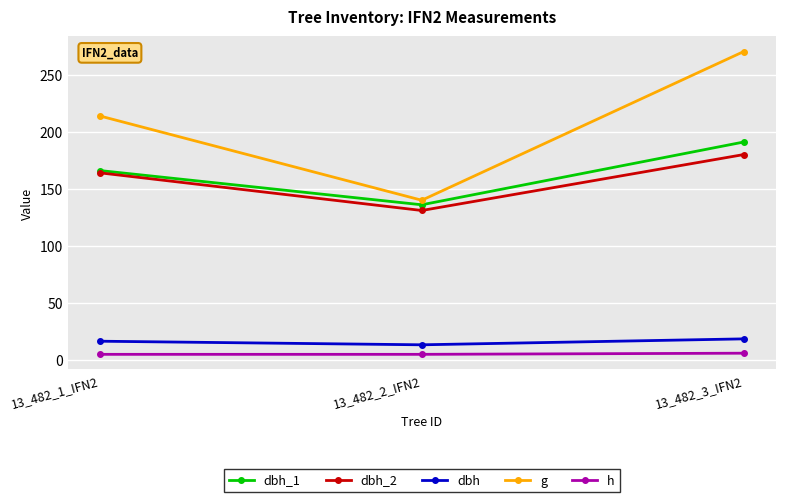

How many dbh_1 values are between 136 and 191?

3